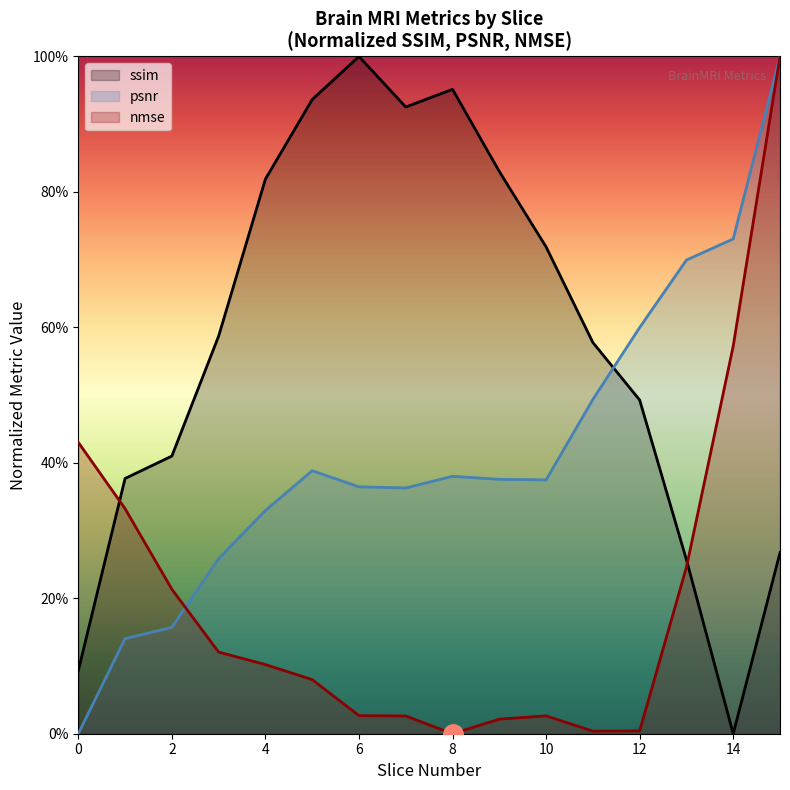

At which category does ssim reach its first local peak?

6